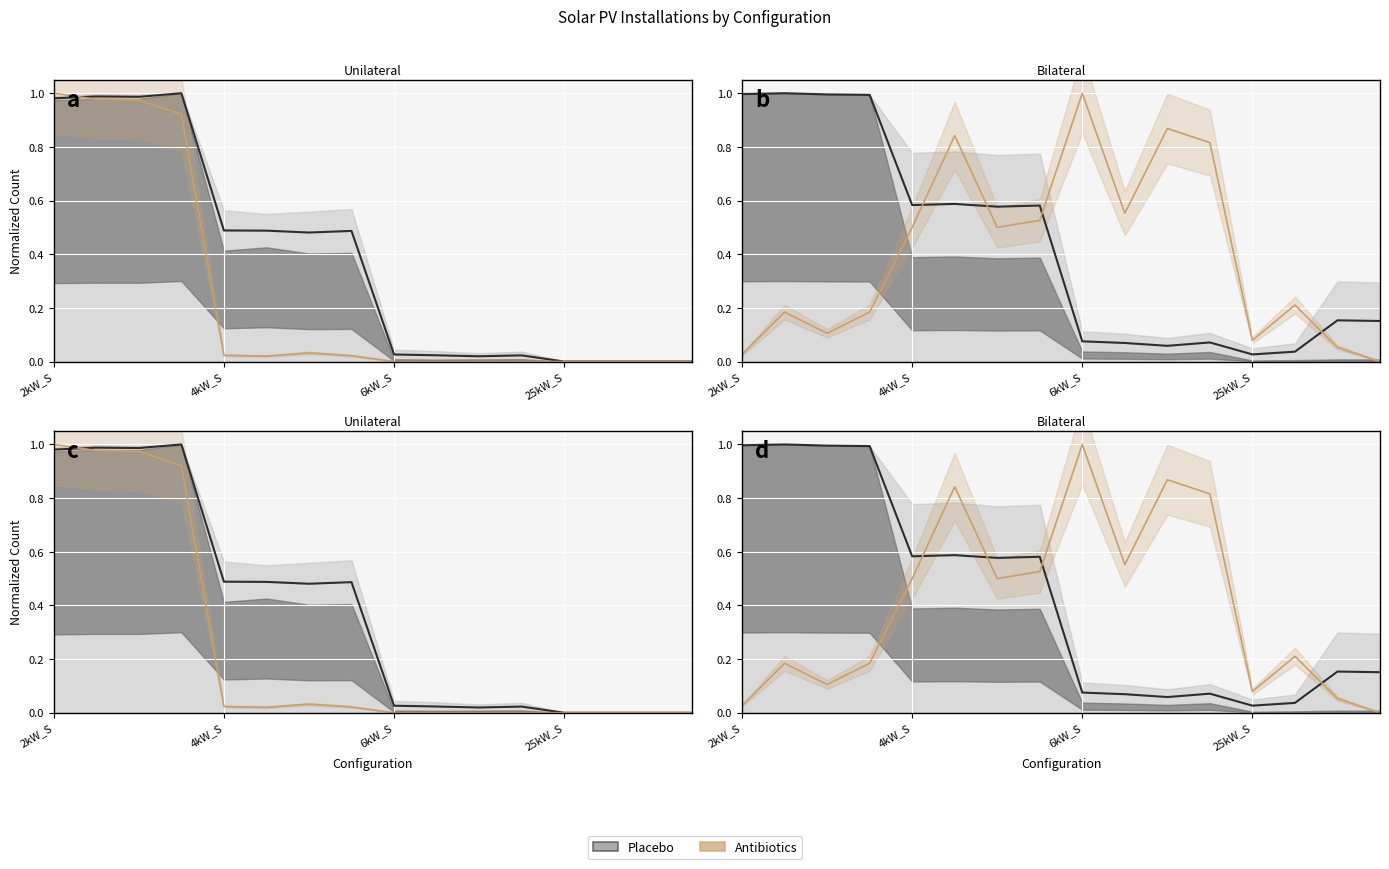

What is the difference between the highest and lowest values at 5?

0.8